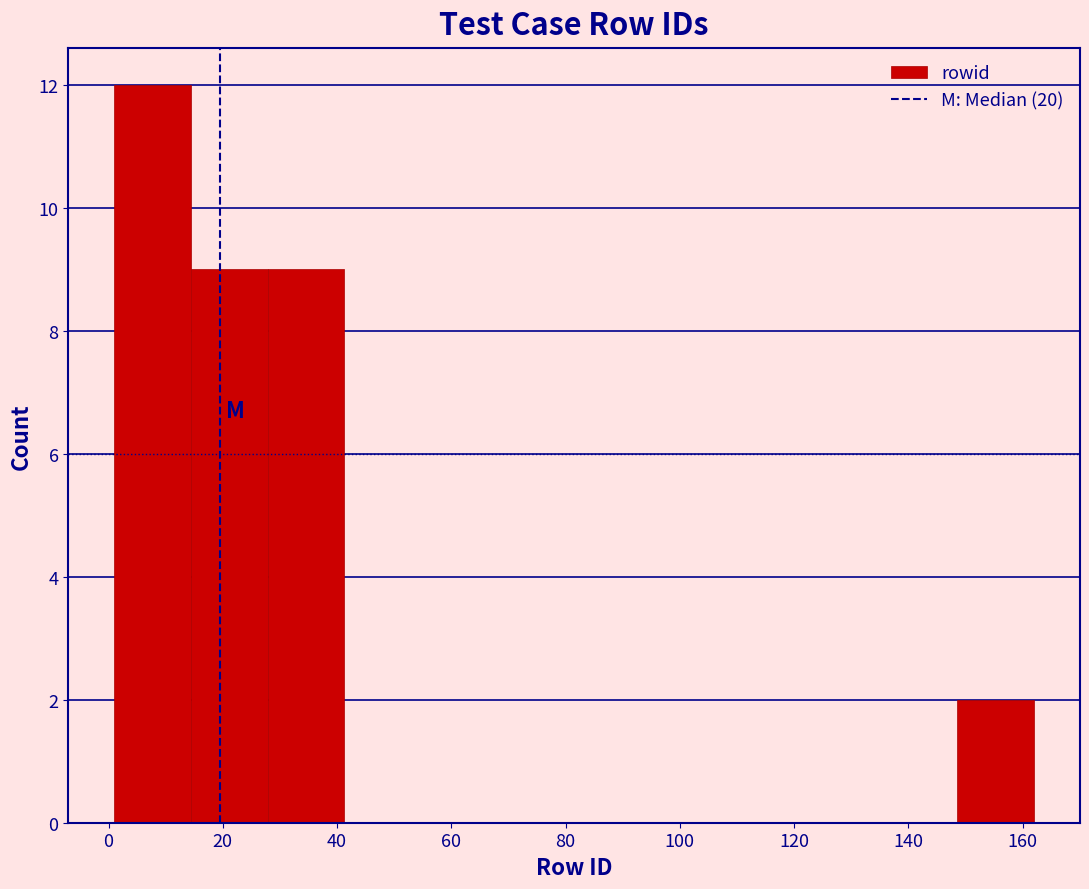

Reading left to right, transcribe this chart: for each bar, give the range it covers on the x-axis and its height. Neither the bar edges nor the heights are printed on the chart, so give them approximately, as read against the axes.

2 to 14: 12
14 to 28: 9
28 to 42: 9
42 to 54: 0
54 to 68: 0
68 to 82: 0
82 to 94: 0
94 to 108: 0
108 to 122: 0
122 to 136: 0
136 to 148: 0
148 to 162: 2